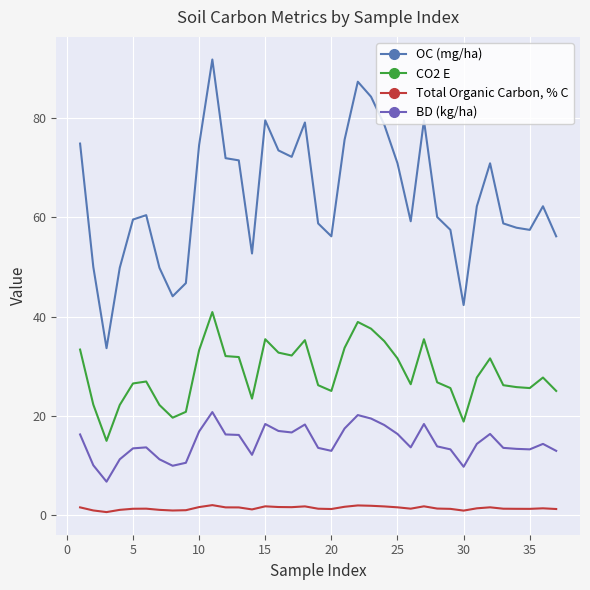

How many lines are shown in the chart?

4